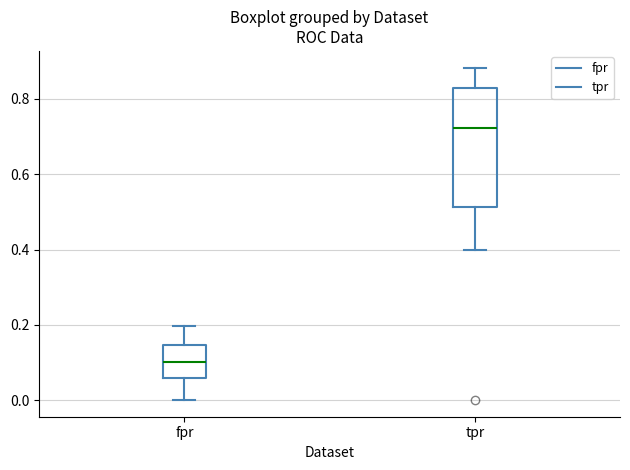

Which box is the tallest, from its lower edge to its upper edge?

tpr